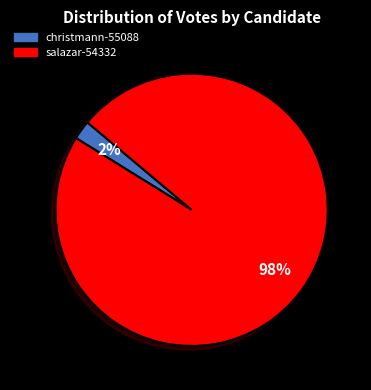

To the nearest percent, what is the combined percentage of salazar-54332 and christmann-55088?

100%